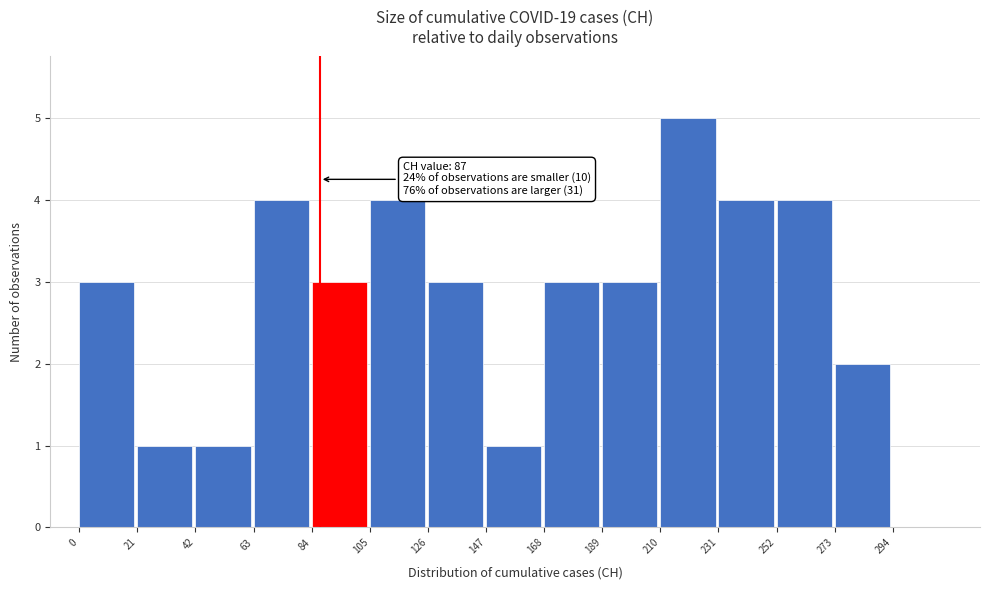

Over which range of the x-axis is the bar tallest?

210 to 231